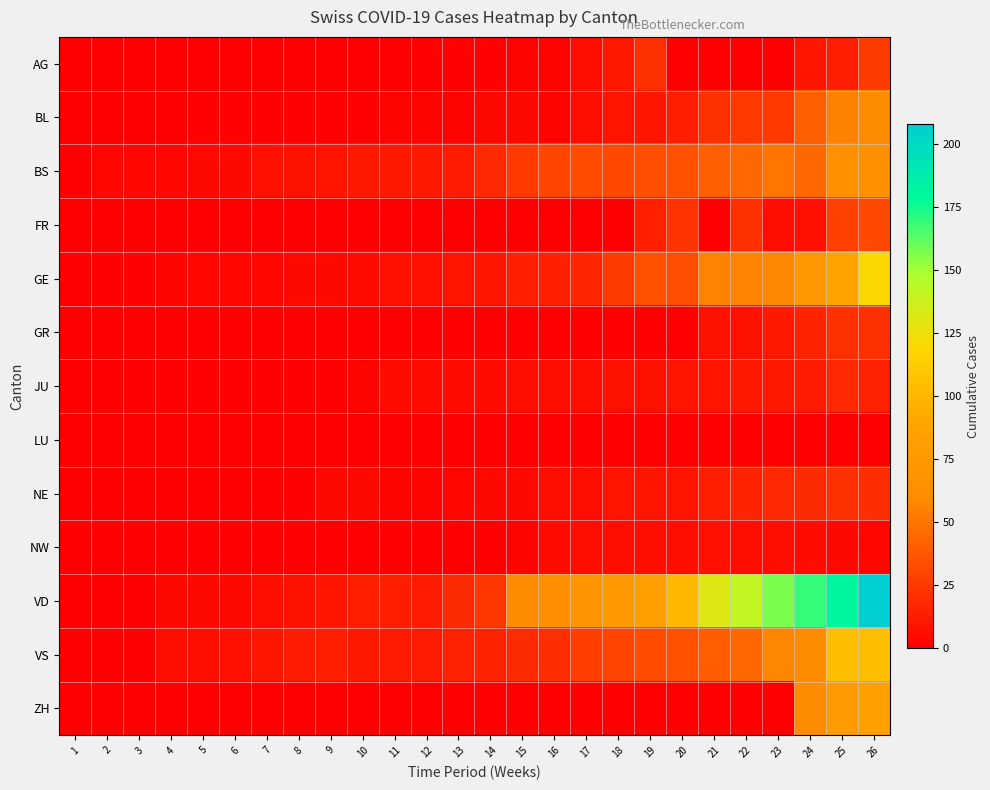

At which category is the sum across all series the highest?

26